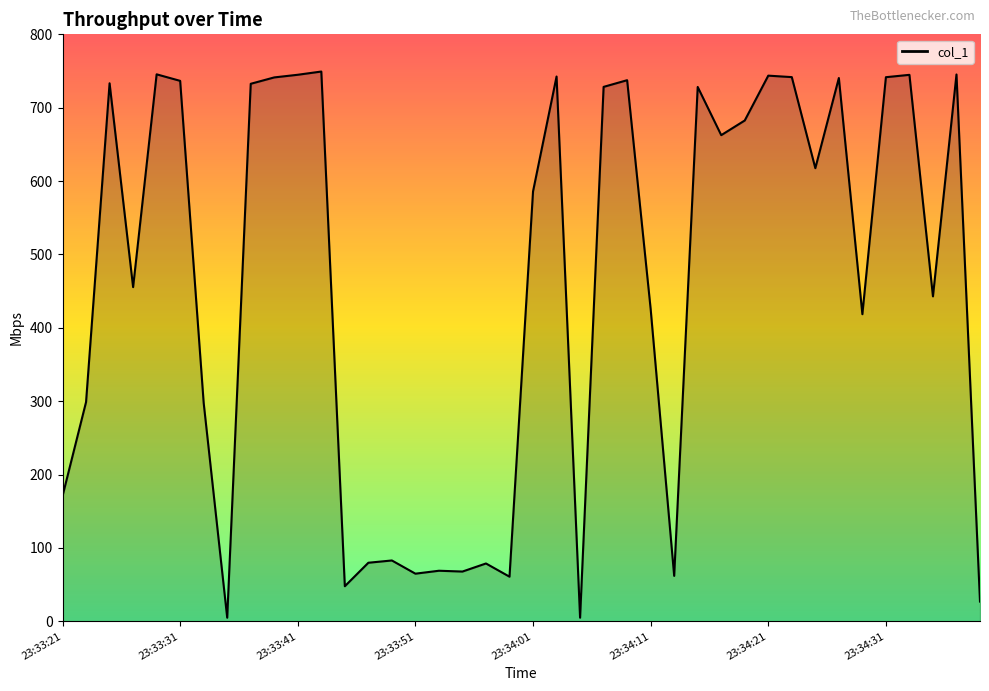

What is the greatest value displayed?

749.3